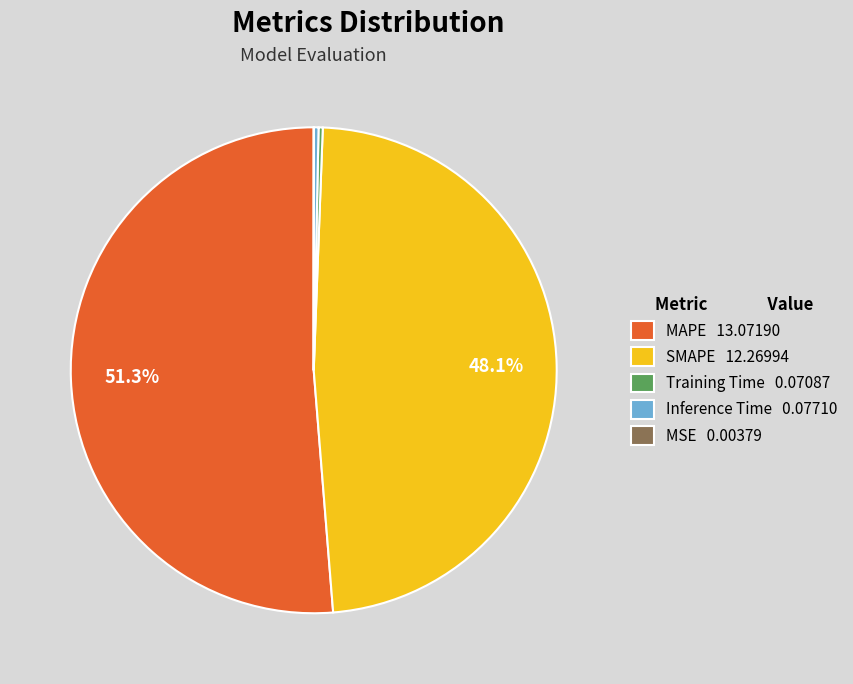

Is there any slice that represents more than half of the pie?

Yes